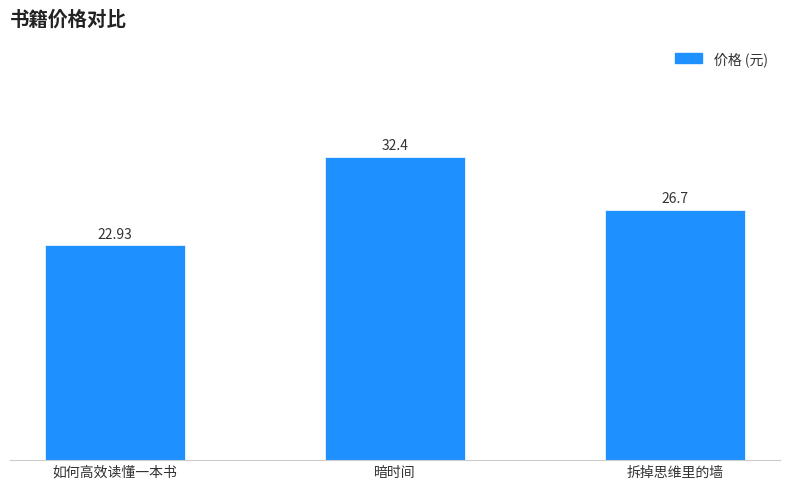

Does the chart contain stacked bars?

No